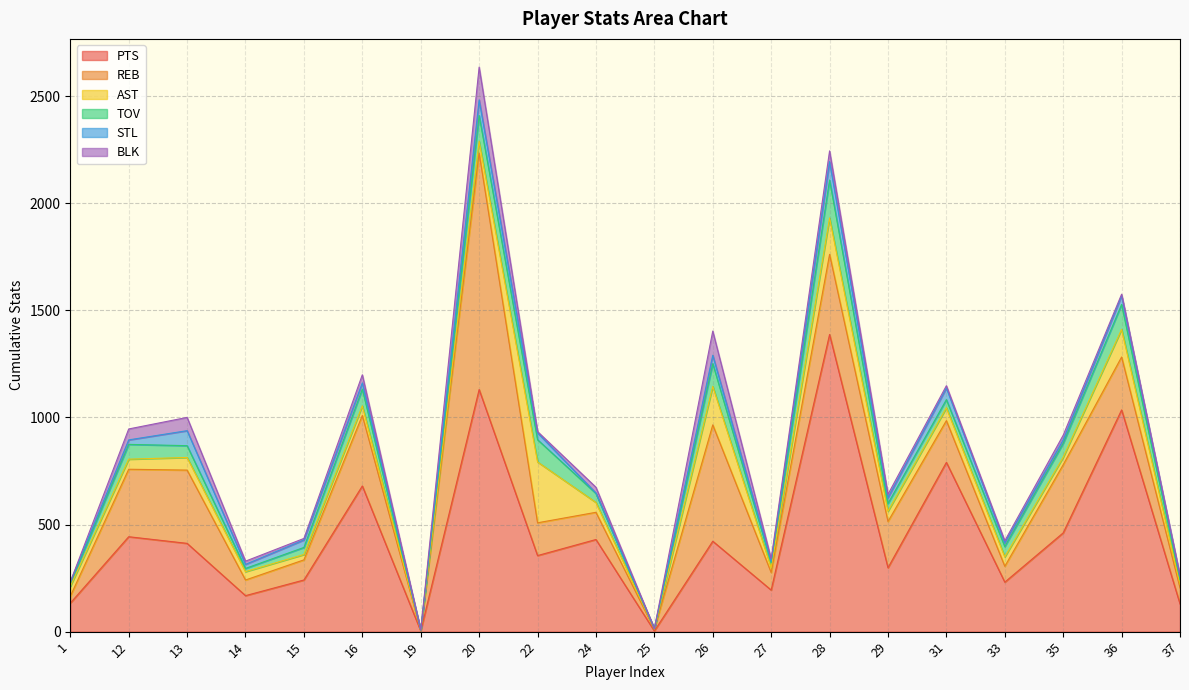

True or false: TOV has more than 2 points higher than both neighbors.

True